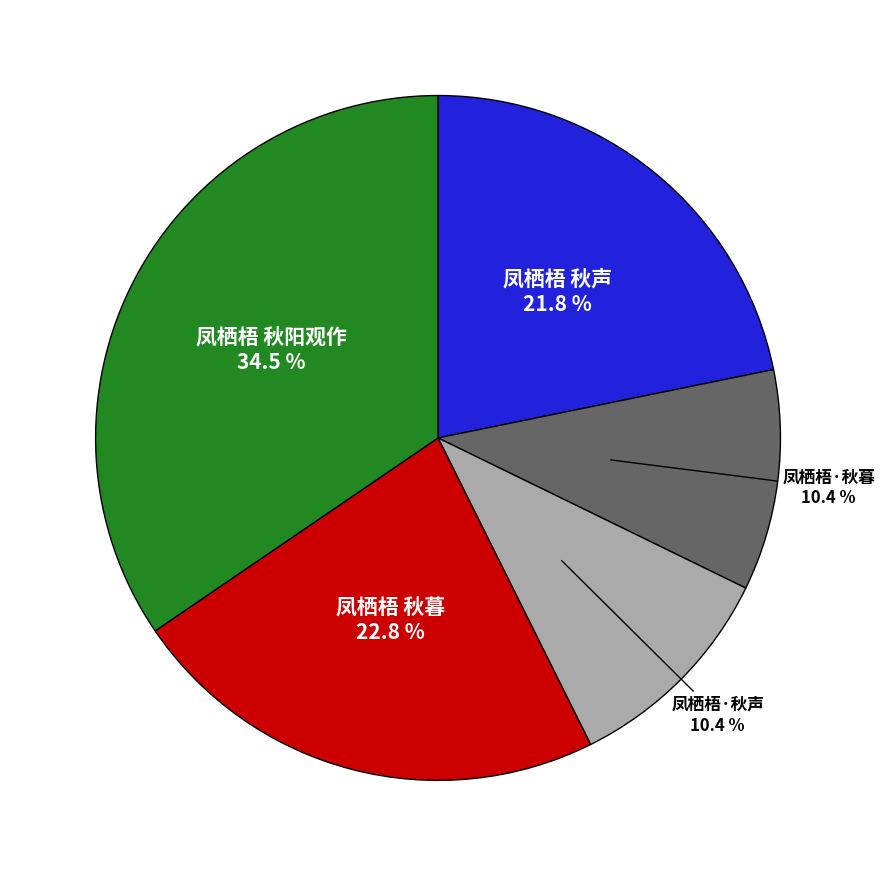

What percentage is the 凤栖梧·秋声 slice, to the nearest percent?

10%